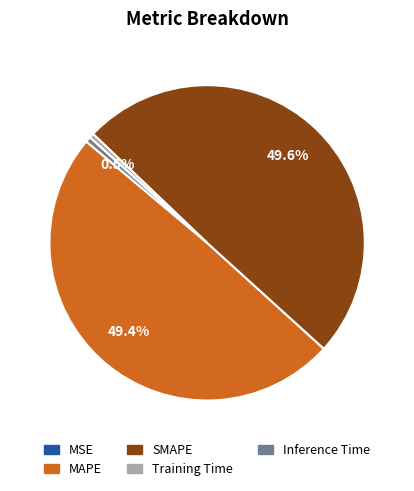

How much of the chart is everything except SMAPE?

50.4%